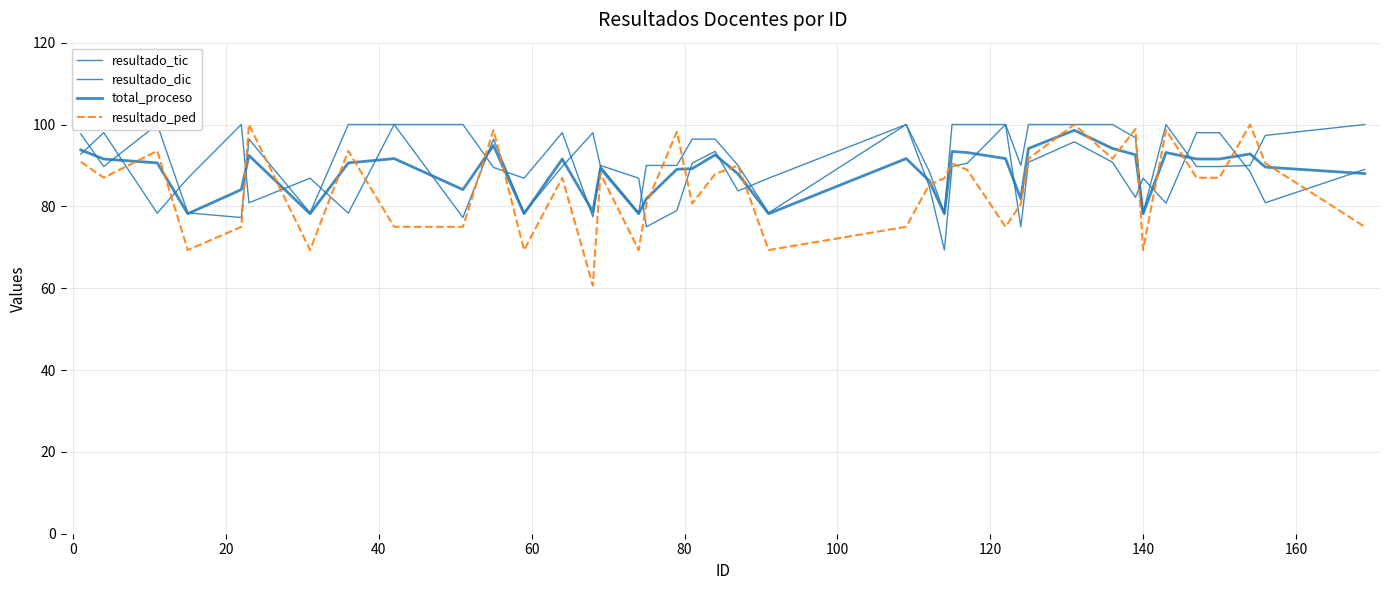

The value of resultado_ped at 140 is 126.9. True or false?

False